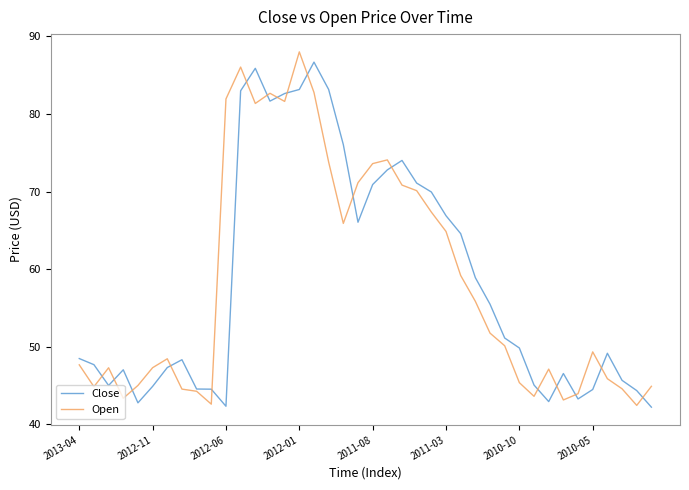

True or false: Open has more than 2 interior local peaks.

True